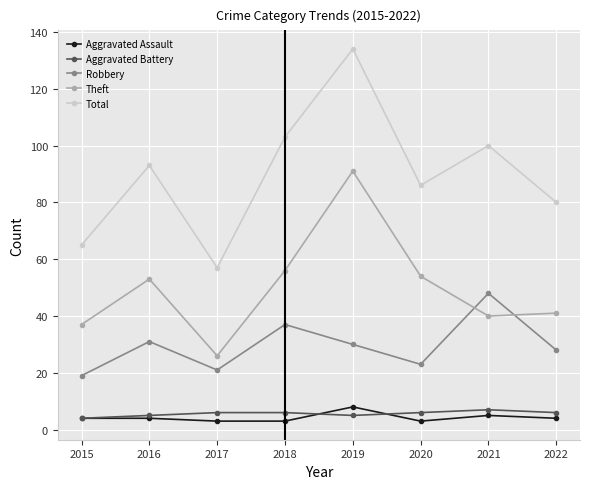

True or false: Total and Aggravated Battery cross at least once.

False